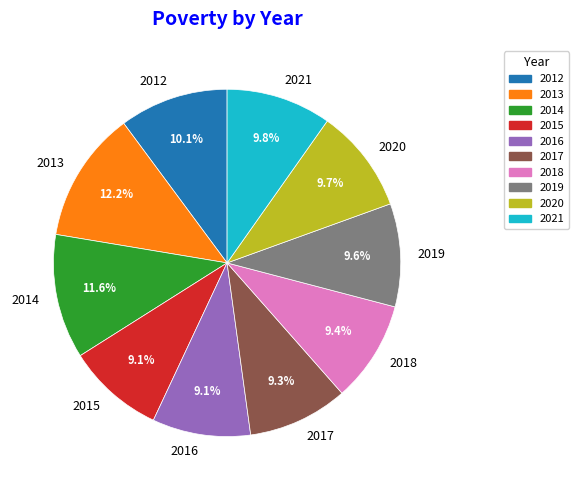

True or false: 2014 accounts for 1% of the total.

False